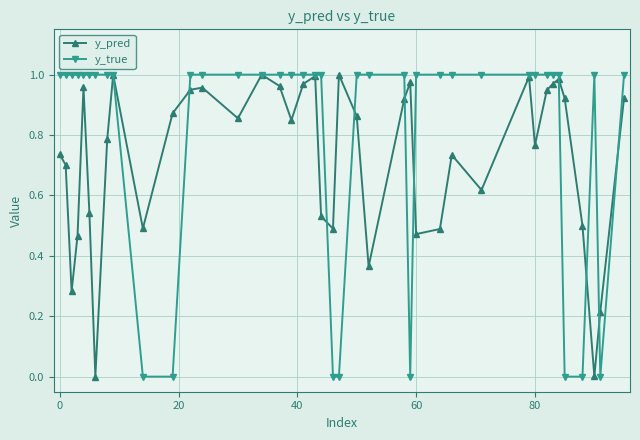

List the series in order of their overall mean, lowest first.

y_pred, y_true